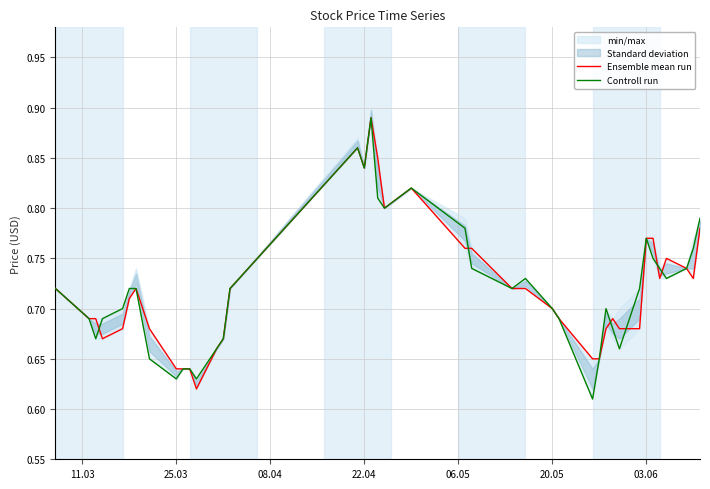

Which series has the largest total across all categories?

Ensemble mean run